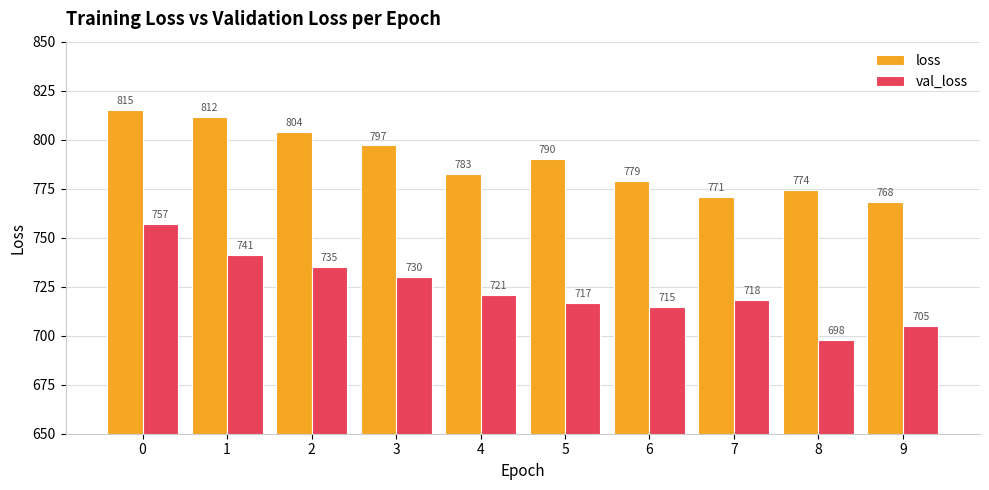

What is the difference between the maximum and second lowest values in the loss series?

44.5